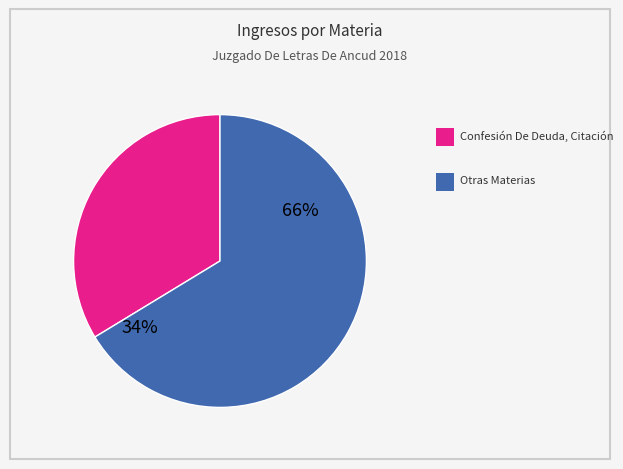

To the nearest percent, what is the difference between the largest and smallest slice percentages?

32%